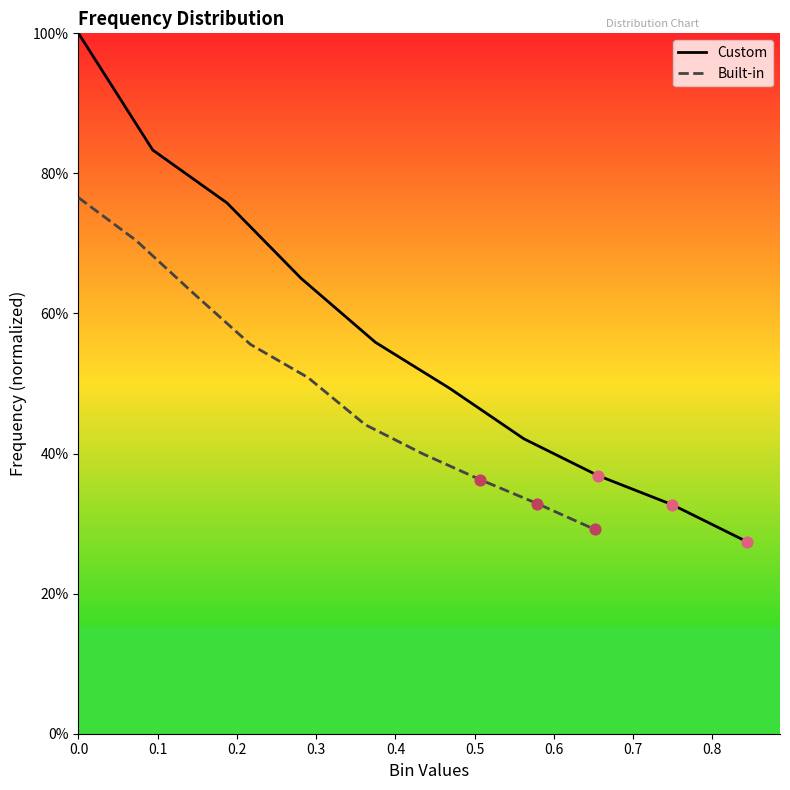

What is the total value across all series at 0.5?

0.9